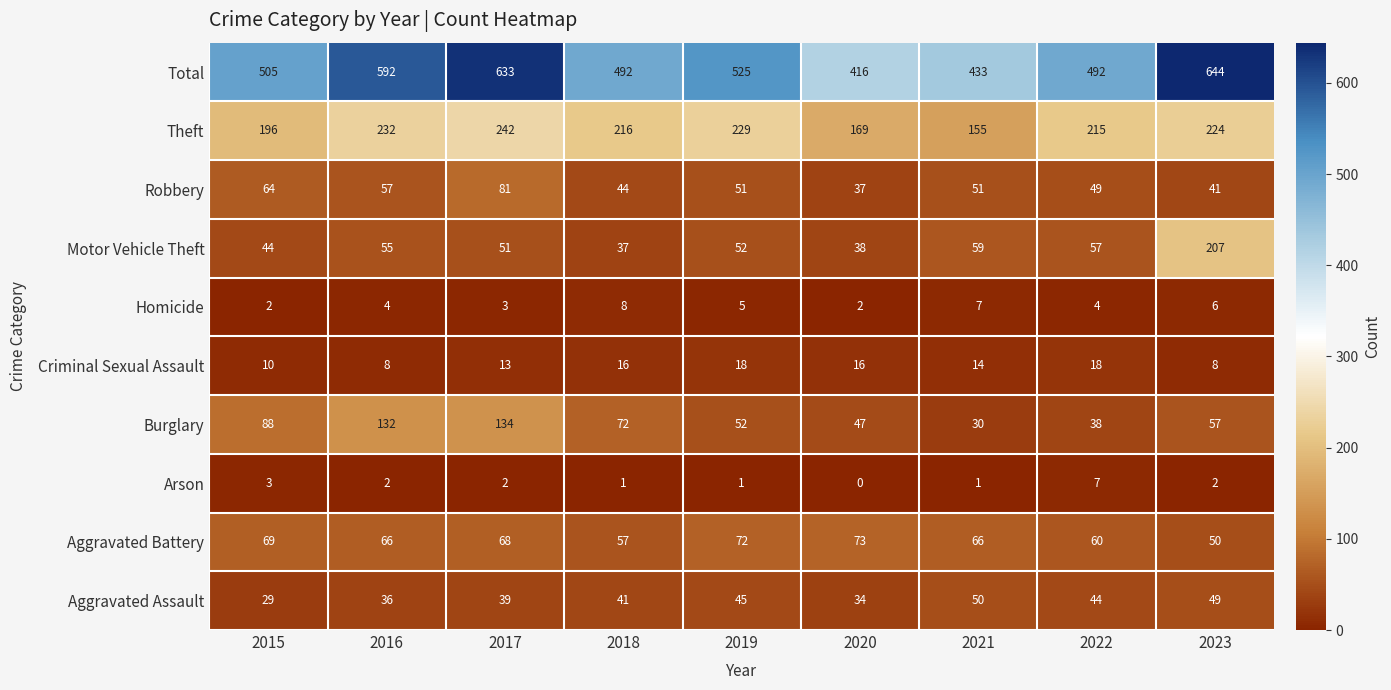

The Criminal Sexual Assault series shows 18 at 2022. True or false?

True